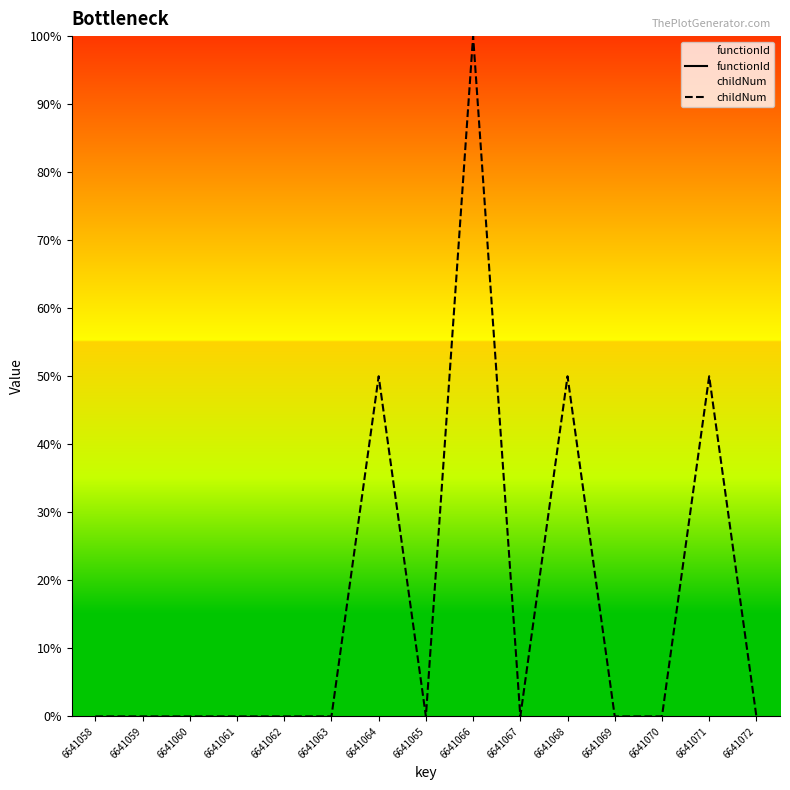

Is the value of childNum at 6641058 greater than the value of functionId at 6641066?

No